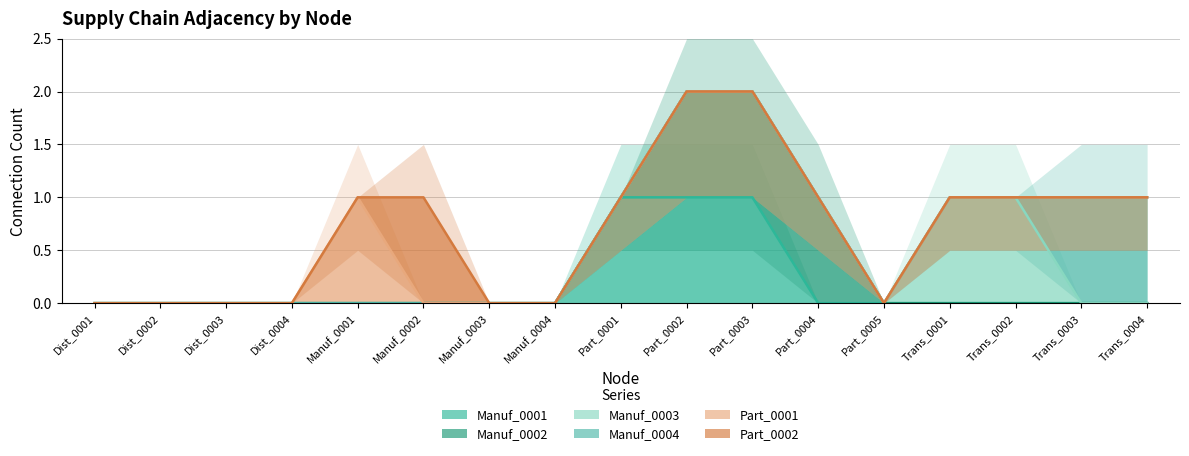

Which category has the highest value in the Part_0001 series?

Manuf_0001